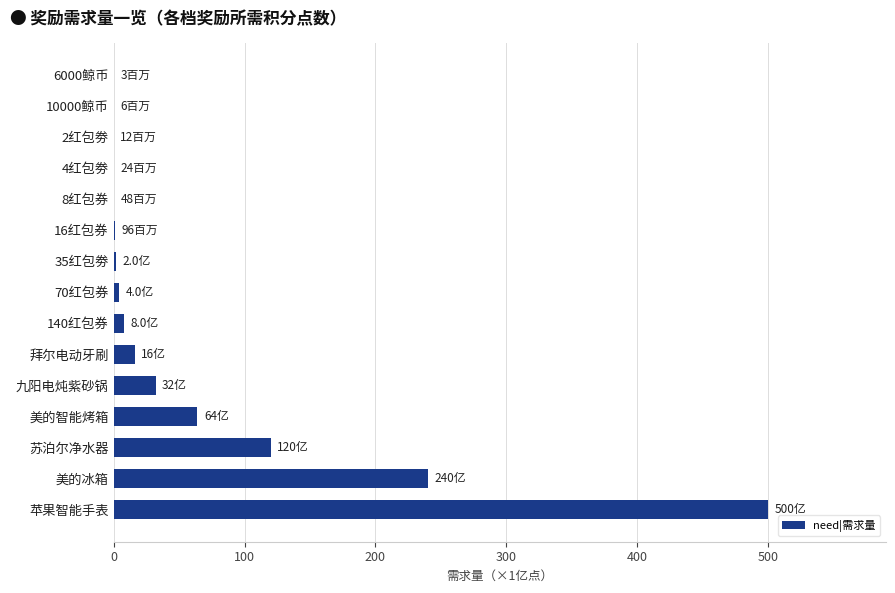

What is the greatest value displayed?

500.0